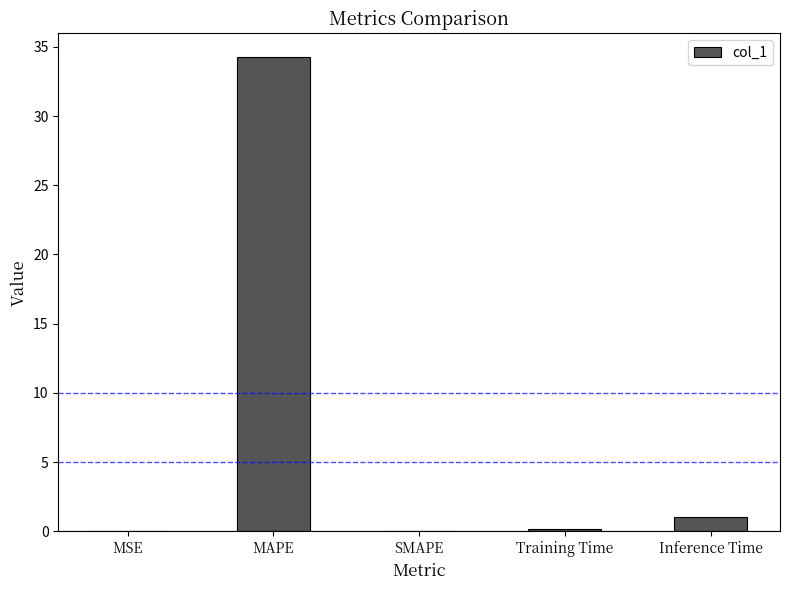

At which category does the chart reach its peak across all series?

MAPE